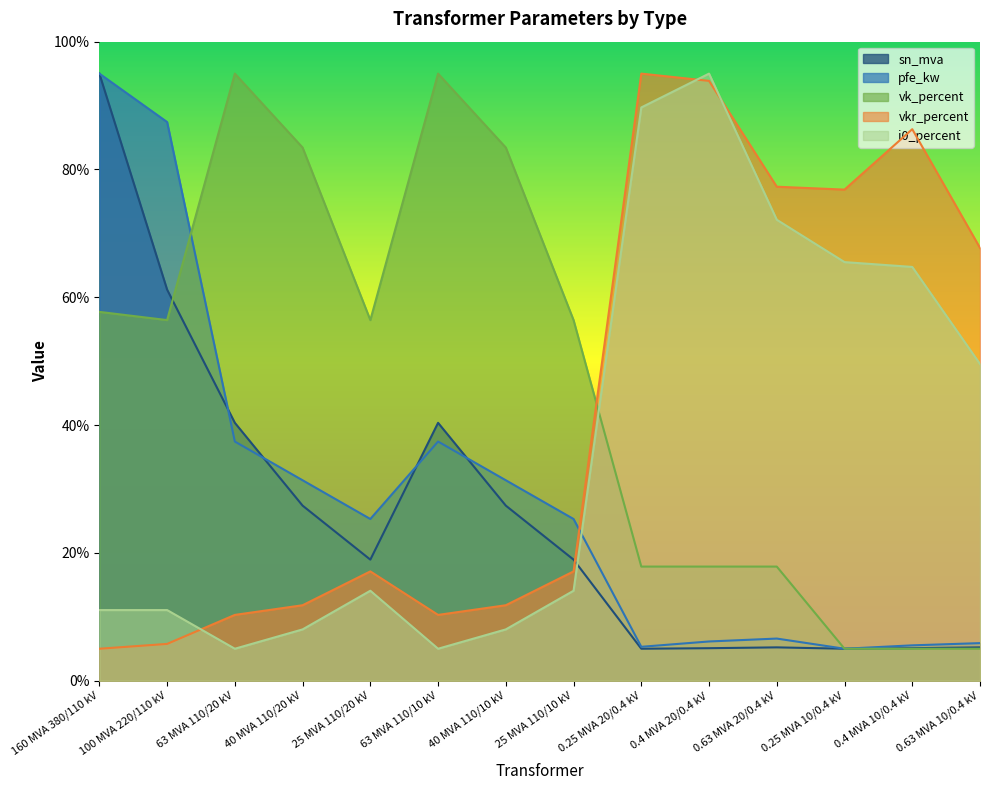

Reading left to right, list all the values displayed in this chart.

pfe_kw: 95.0	87.4	37.4	31.4	25.3	37.4	31.4	25.3	5.3	6.1	6.6	5.0	5.5	5.9
vkr_percent: 5.0	5.8	10.3	11.8	17.1	10.3	11.8	17.1	95.0	93.9	77.3	76.8	86.3	67.7
i0_percent: 11.1	11.1	5.0	8.0	14.1	5.0	8.0	14.1	89.7	95.0	72.1	65.5	64.7	49.6
vk_percent: 57.7	56.4	95.0	83.4	56.4	95.0	83.4	56.4	17.9	17.9	17.9	5.0	5.0	5.0
sn_mva: 95.0	61.2	40.4	27.4	18.9	40.4	27.4	18.9	5.0	5.1	5.2	5.0	5.1	5.2